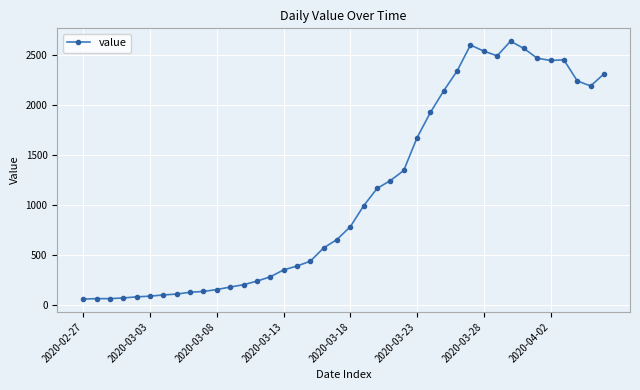

What is the difference between the second highest and second lowest values?

2535